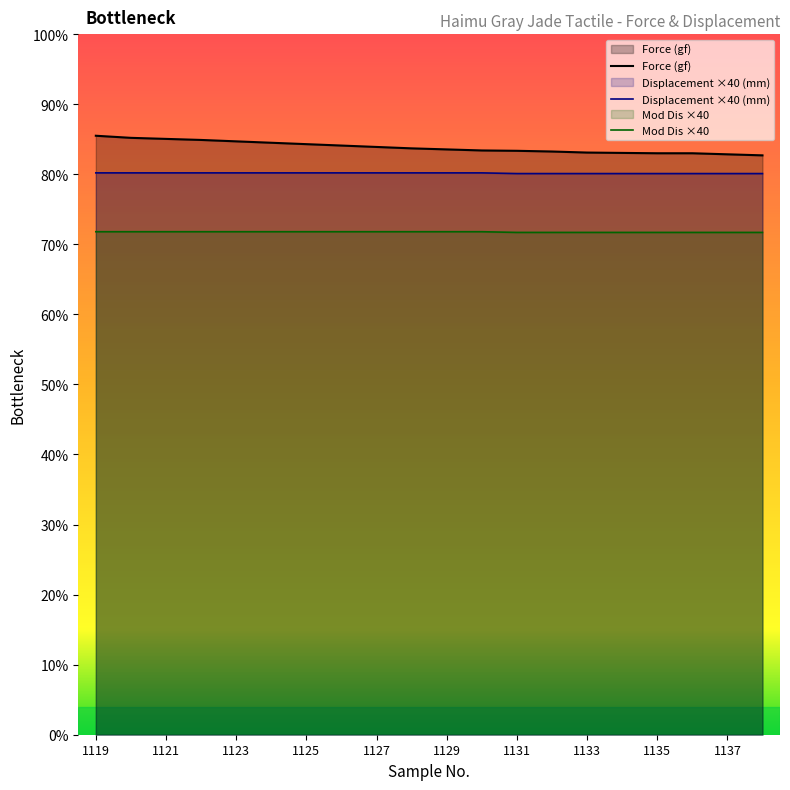

Which category has the lowest value across all series?

1131